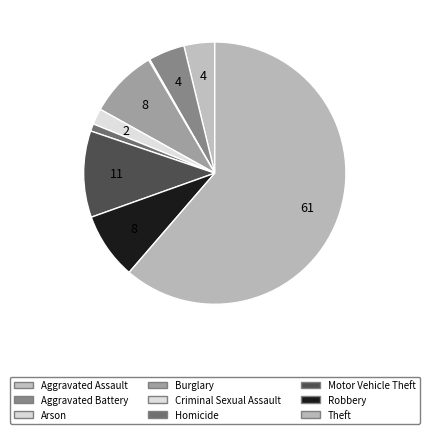

Count the number of slices in the pie.

9